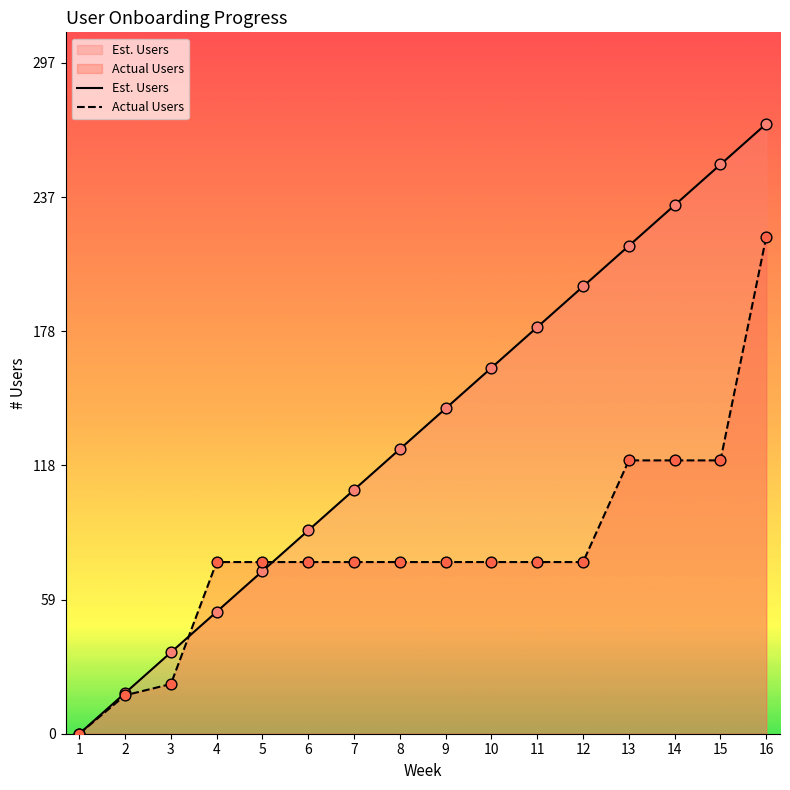

What are all the series names shown in the legend?

Est. Users, Actual Users